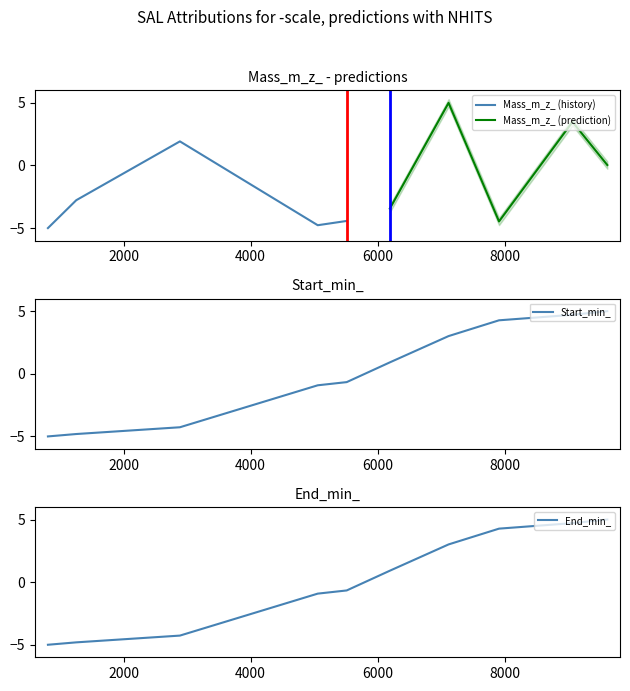

What is the minimum value for Start_min_?

-5.0